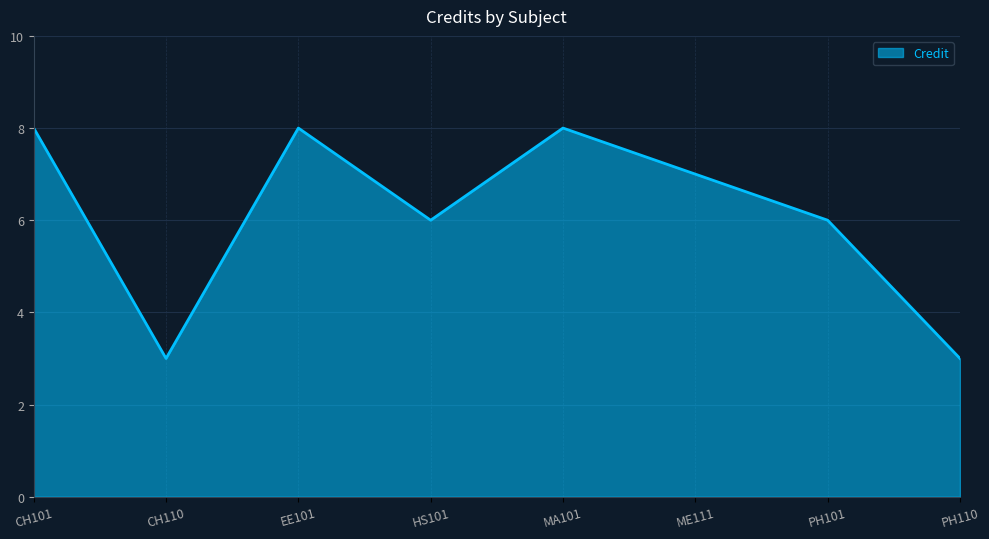

The value at CH101 is 2. True or false?

False